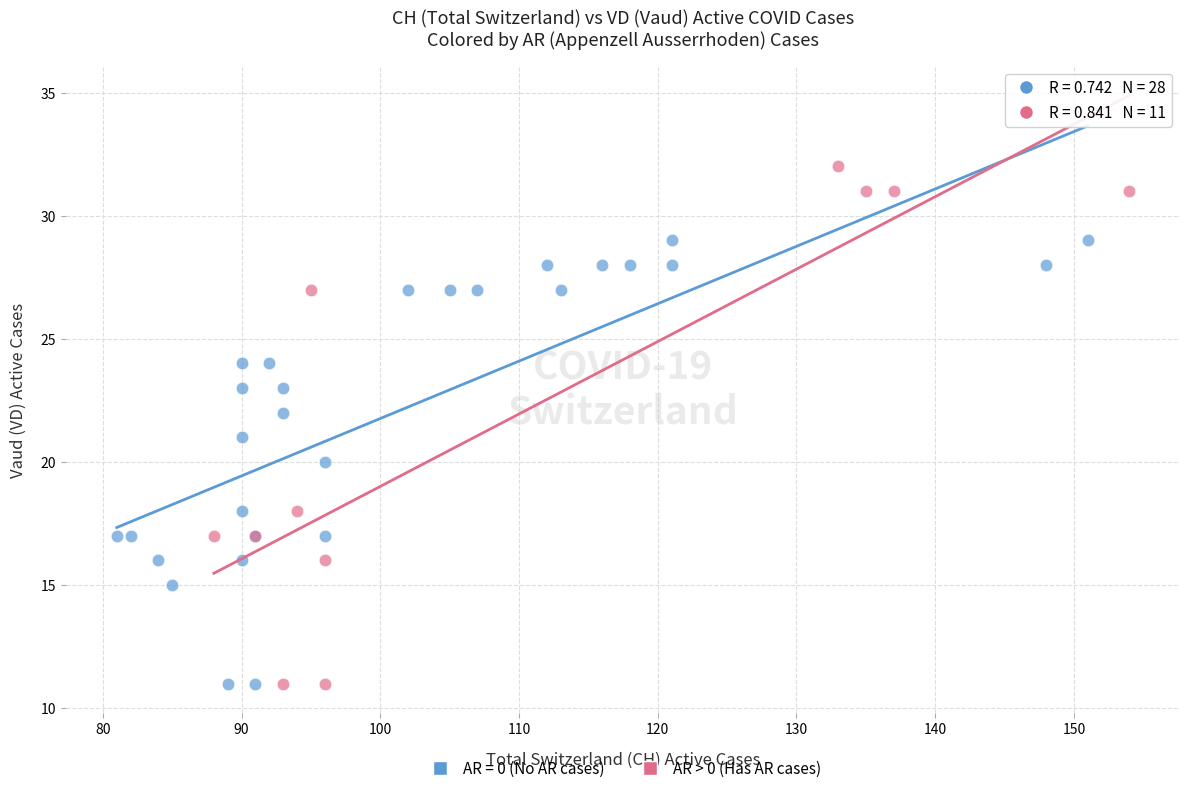

Which series has the largest Y range (max minus min)?

AR > 0 (Has AR cases)